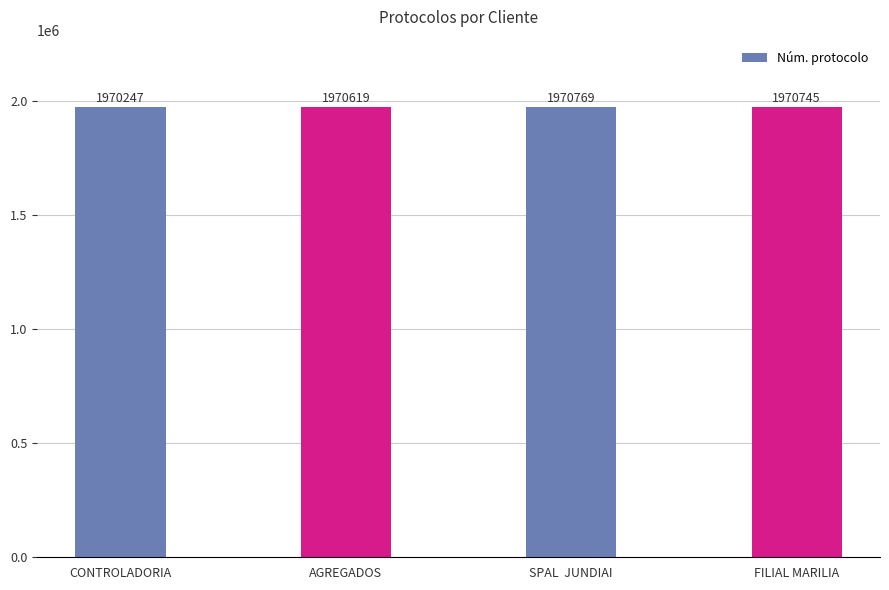

Which has a higher value, SPAL  JUNDIAI or FILIAL MARILIA?

SPAL  JUNDIAI